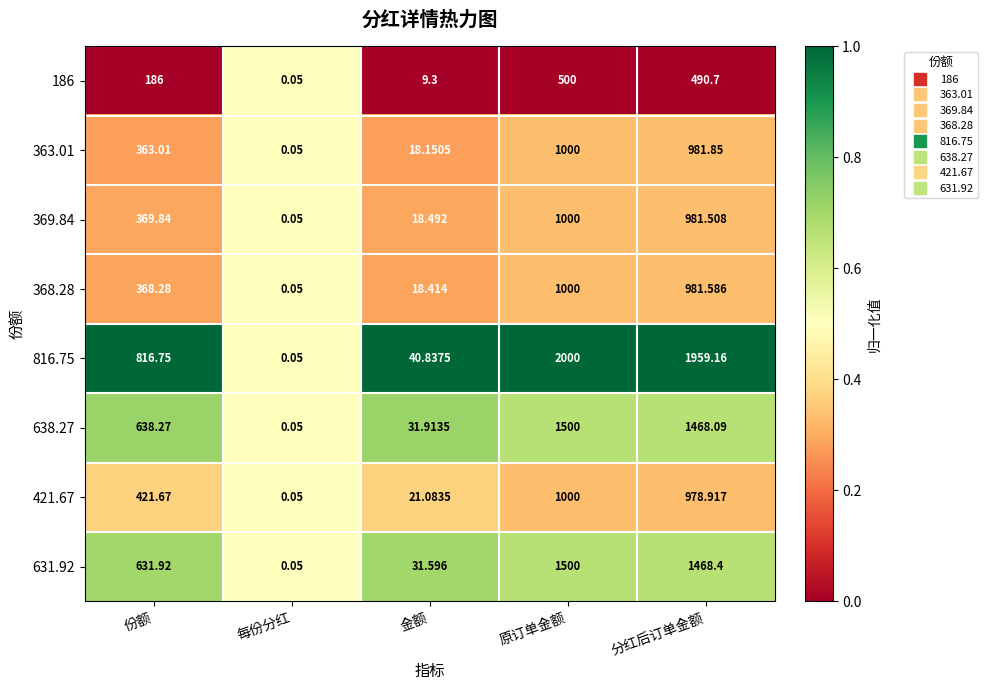

Where is 363.01 nearest to the value 500?

份额